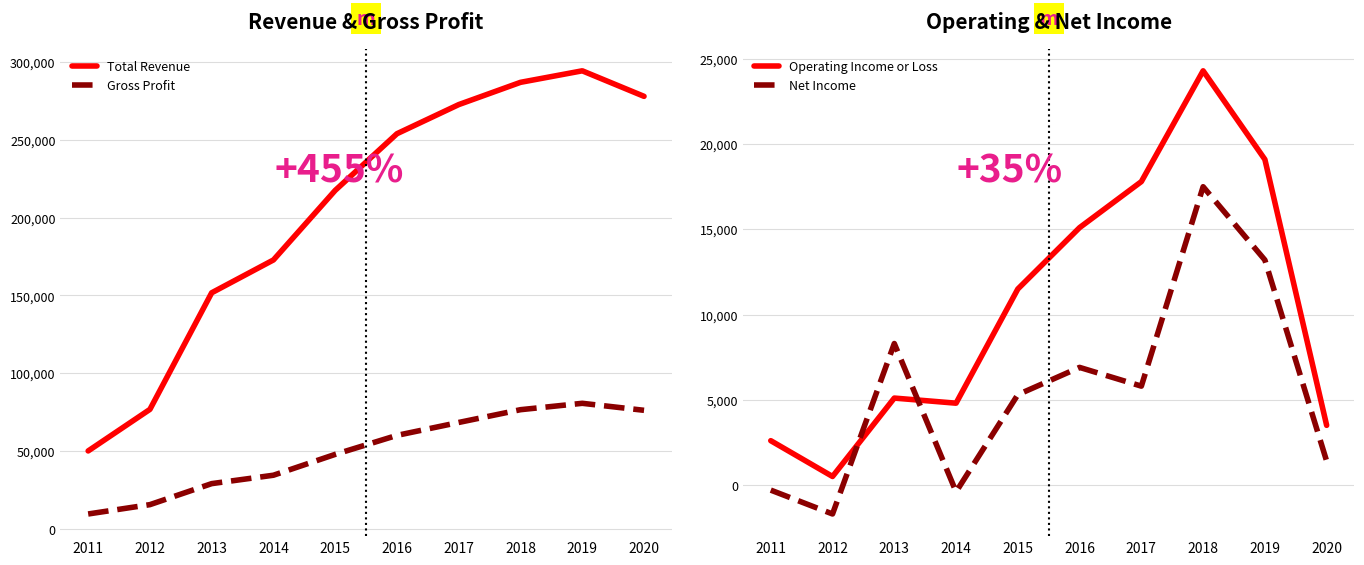

What is the sum of all Net Income values?

56000